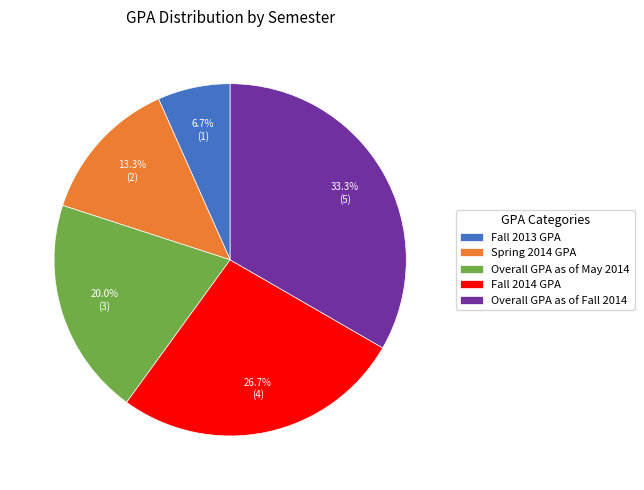

How much of the chart is everything except Fall 2013 GPA?

93.3%